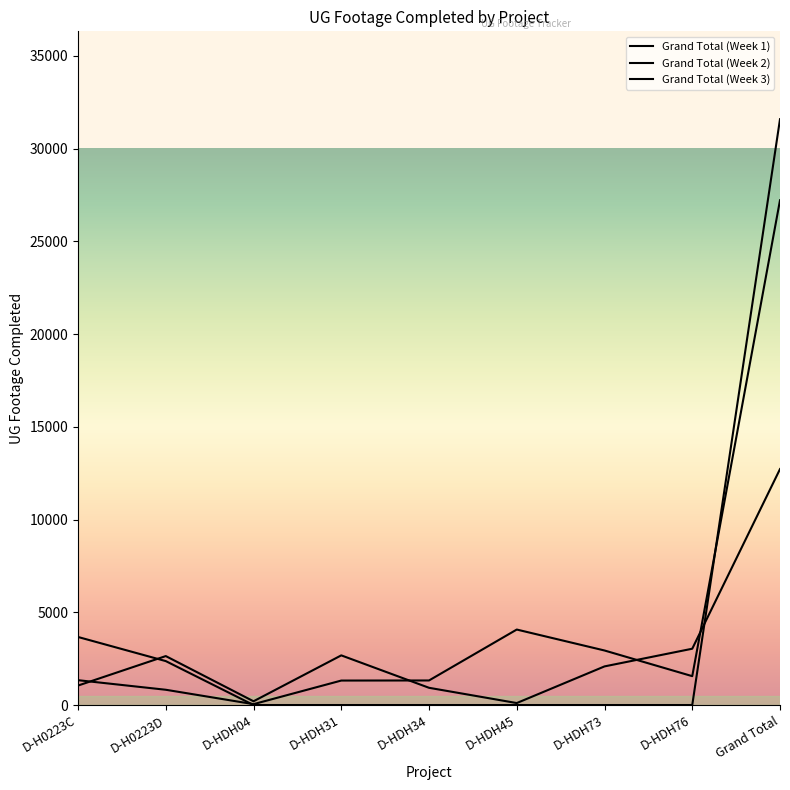

At which label is Grand Total (Week 3) closest to 15790?

D-H0223C